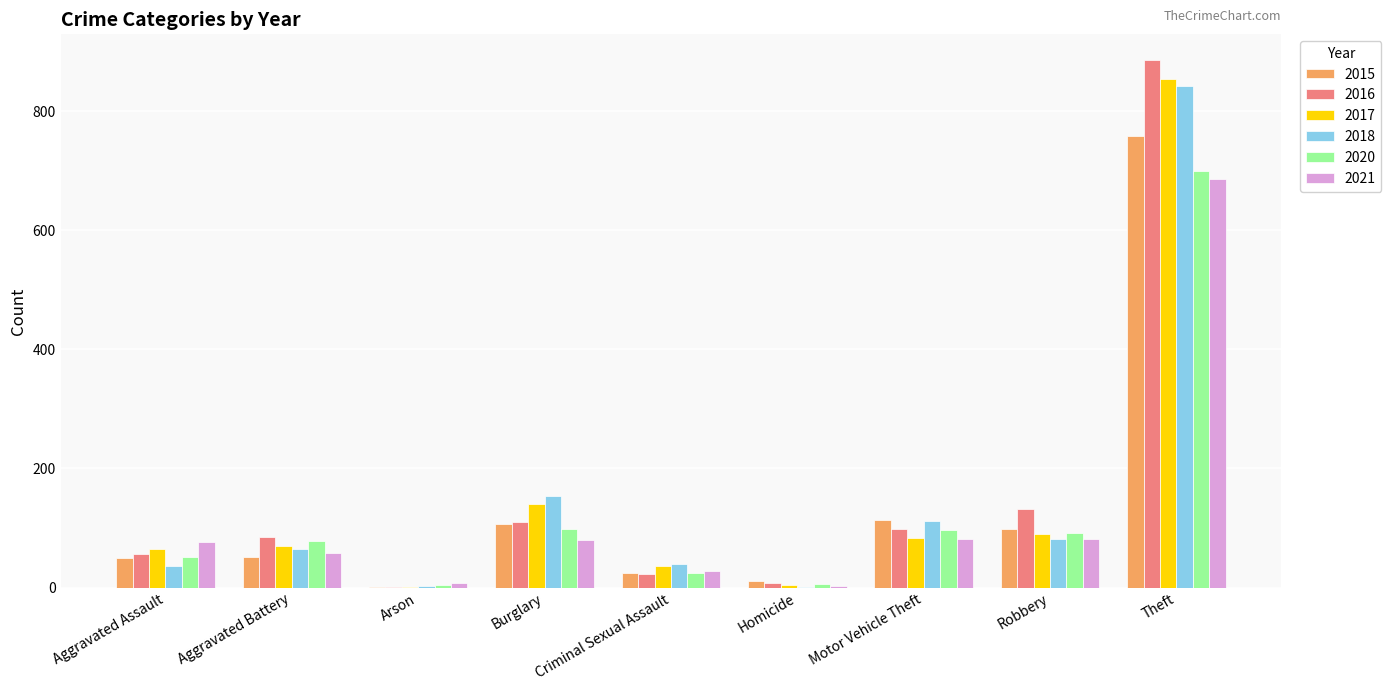

What value does the 2017 series have at Theft?

854